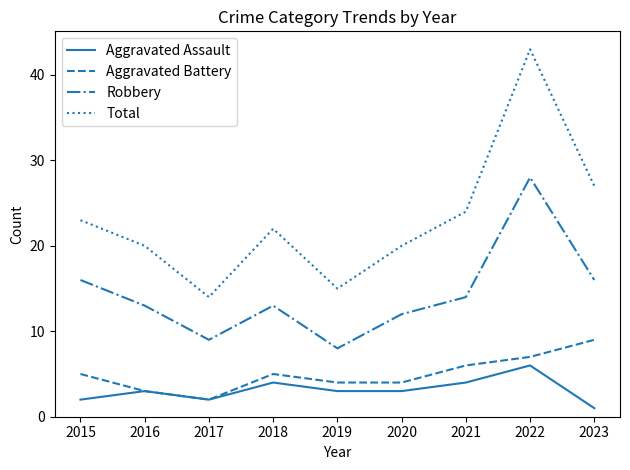

The Total series shows 14 at 2017. True or false?

True